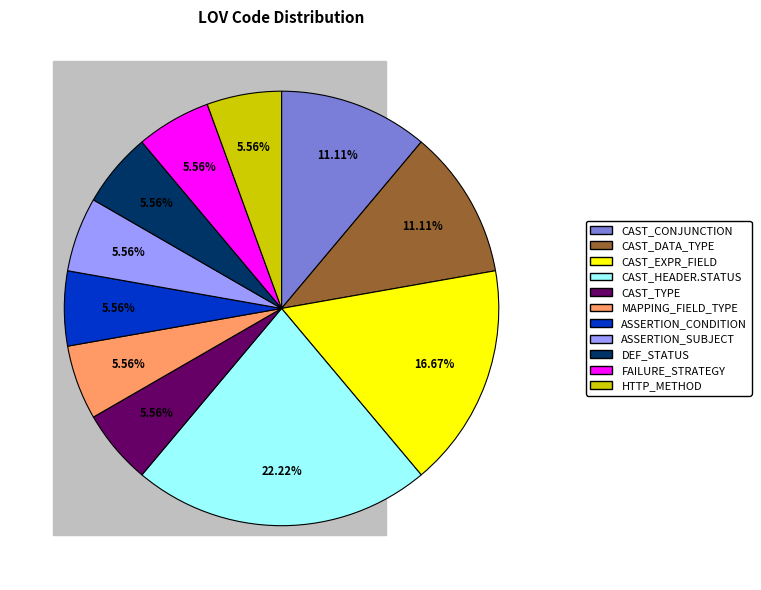

What is the ratio of the value at MAPPING_FIELD_TYPE to the value at CAST_CONJUNCTION?

0.5